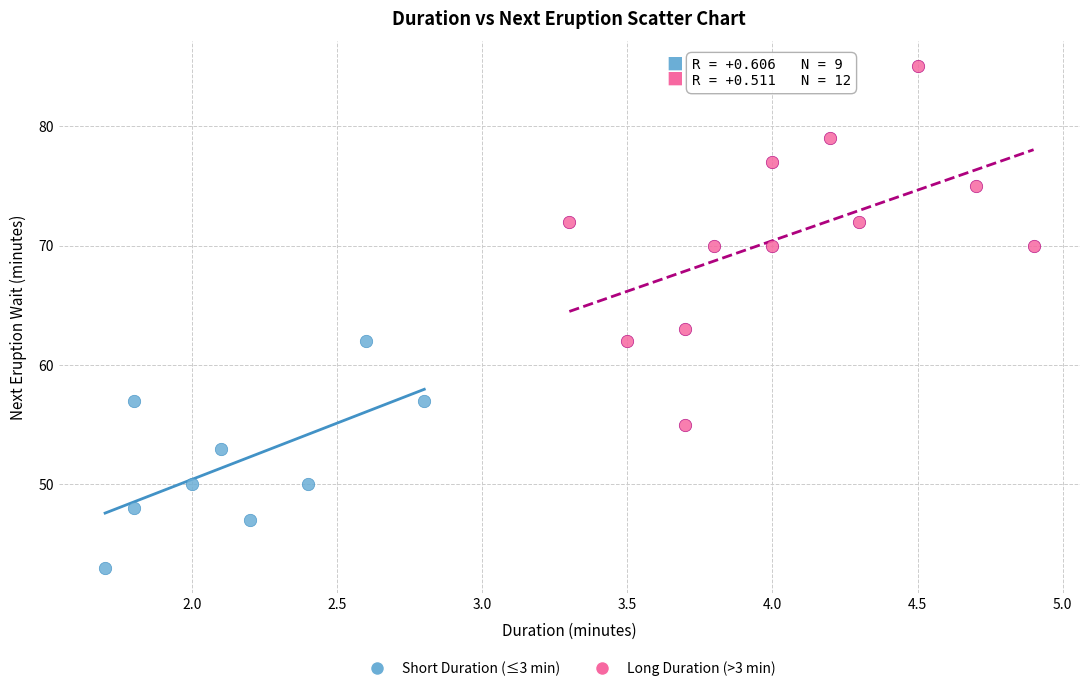

What are all the series names shown in the legend?

Short Duration (≤3 min), Long Duration (>3 min)